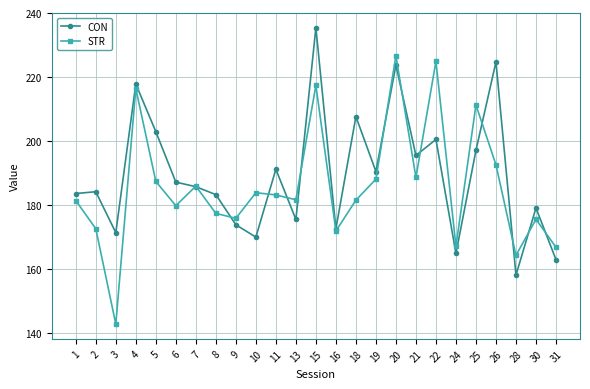

After their last crossing, which series has the higher values: STR or CON?

STR